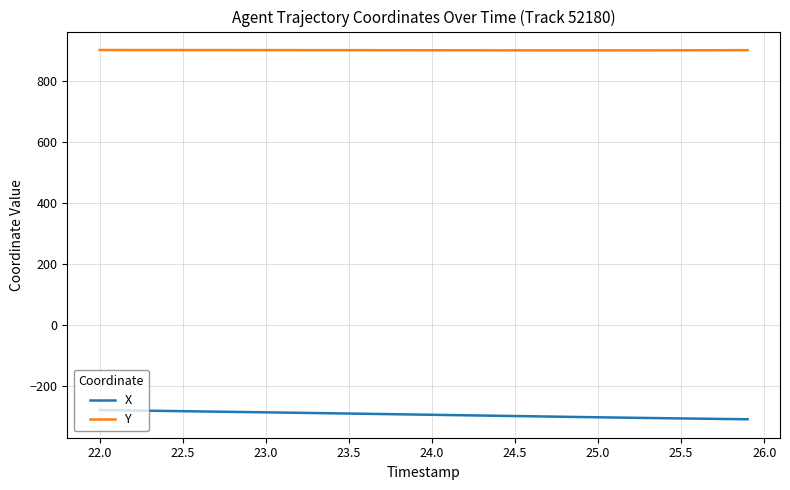

True or false: X and Y cross at least once.

False